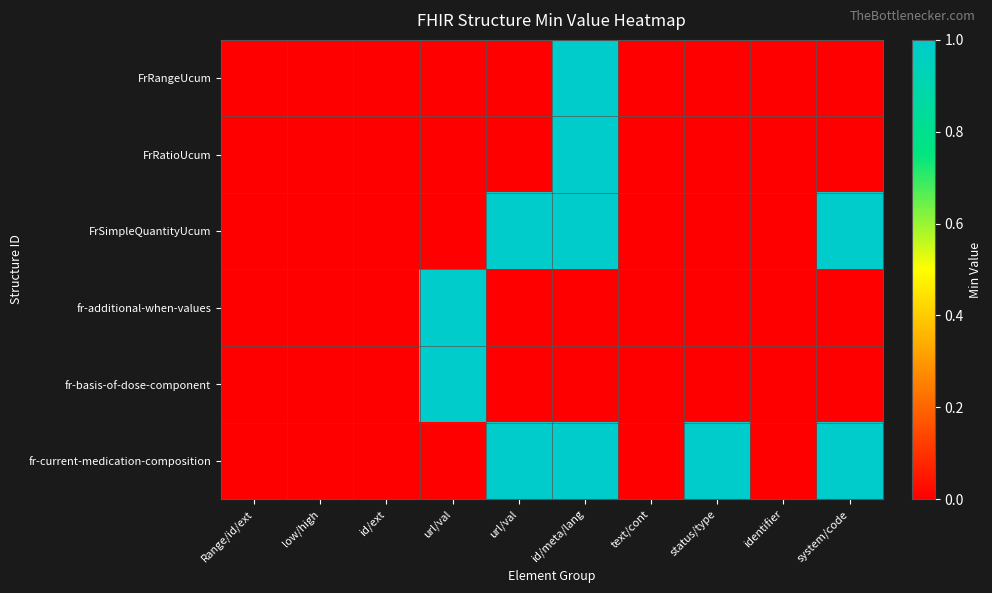

What is the spread (max minus min) of values at system/code?

1